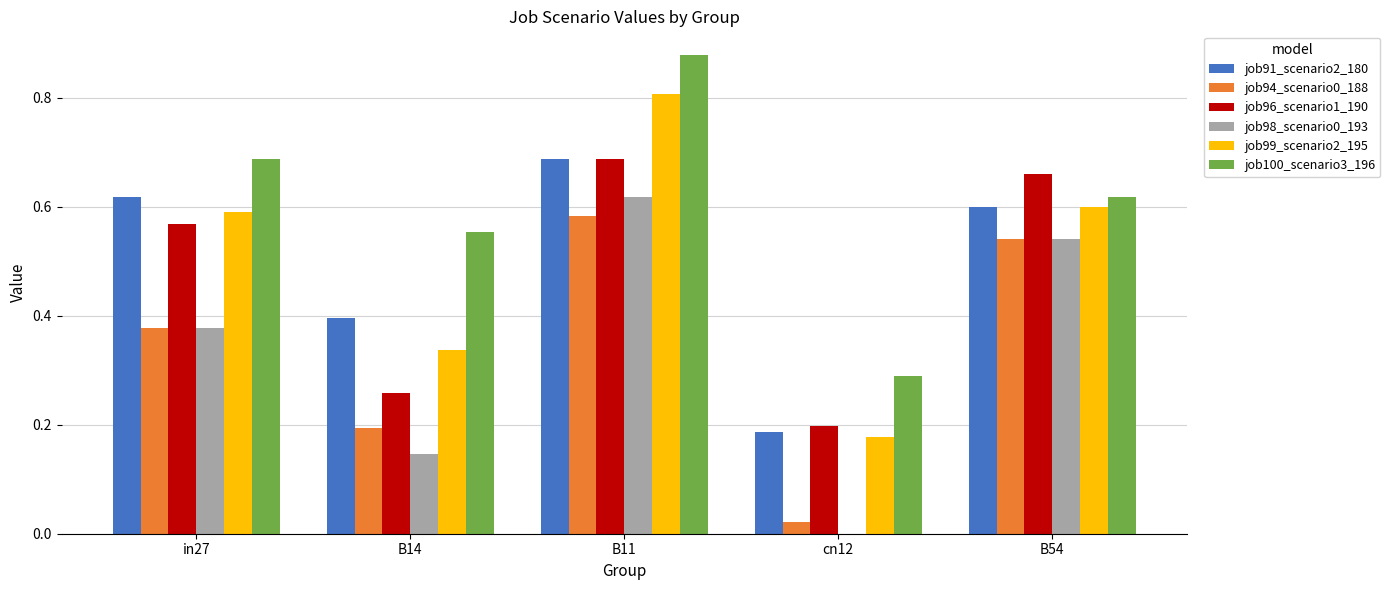

What is the sum of the job91_scenario2_180 values at B54 and cn12?

0.8